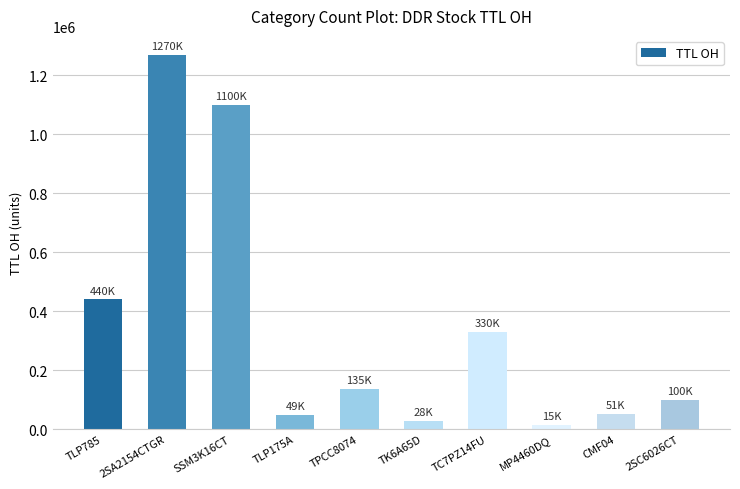

How many bars are there in total?

10